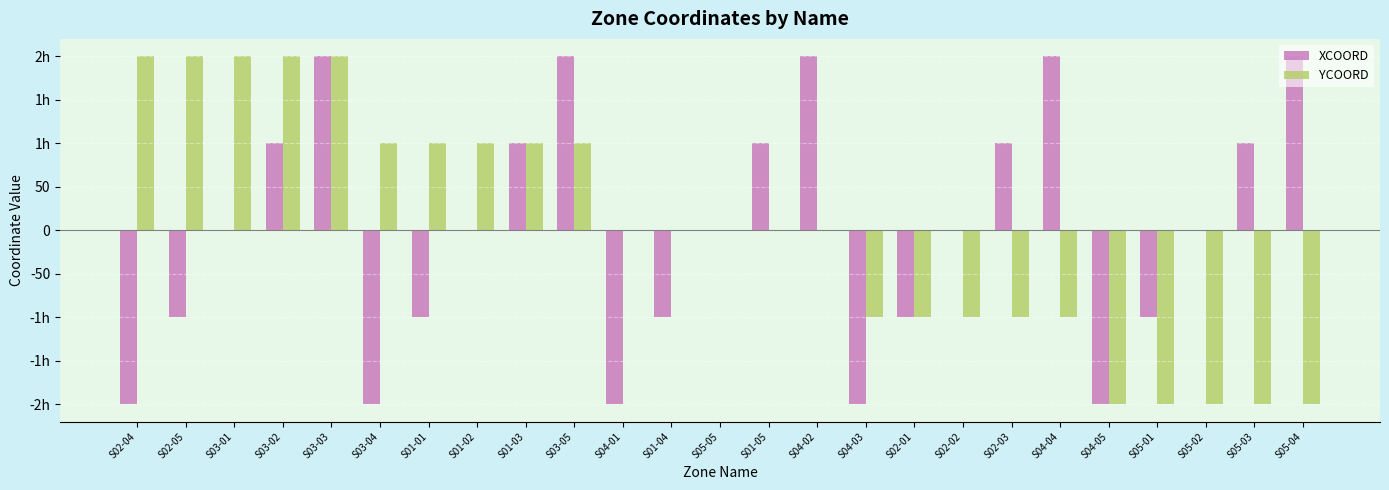

Which series has the largest range (max minus min)?

XCOORD